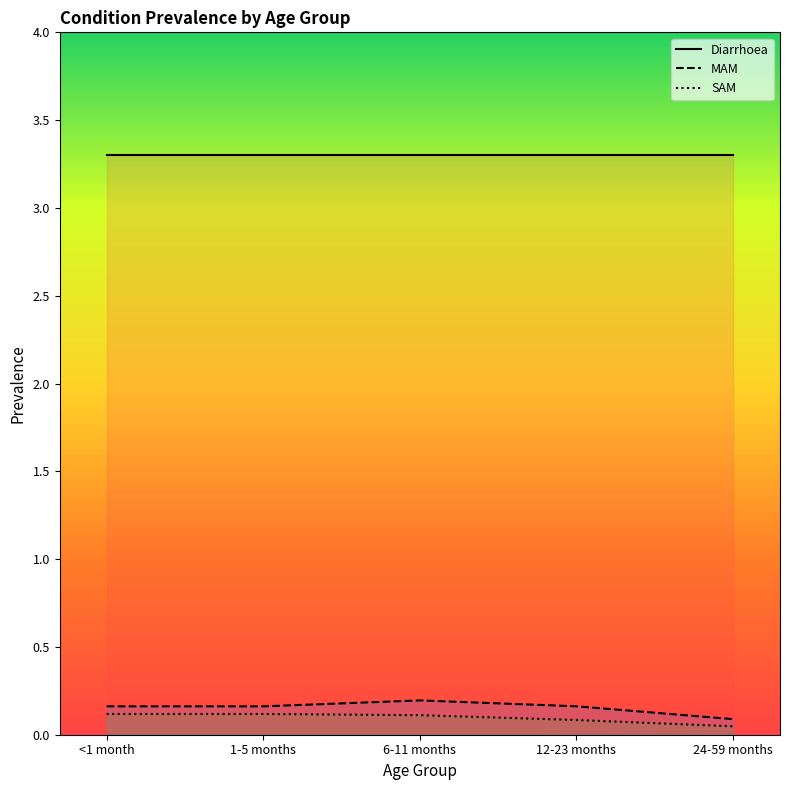

At which category is the sum across all series the highest?

6-11 months